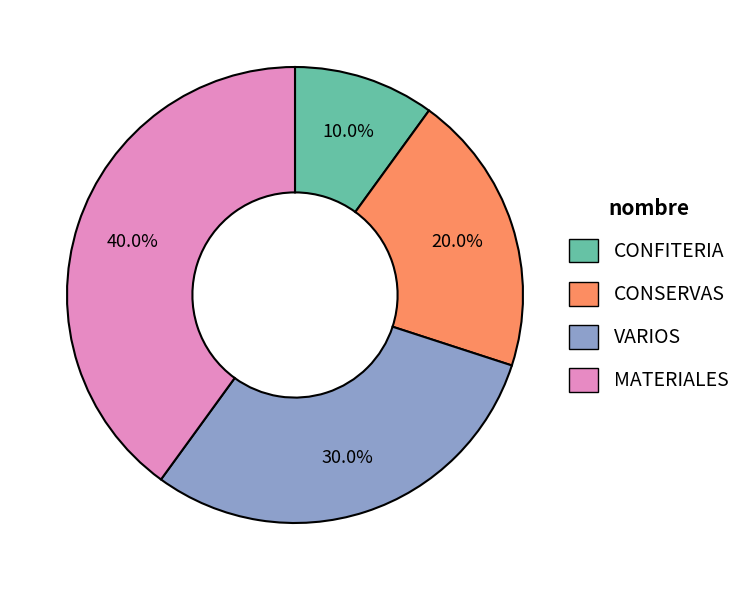

To the nearest percent, what is the difference between the CONSERVAS and MATERIALES slice percentages?

20%